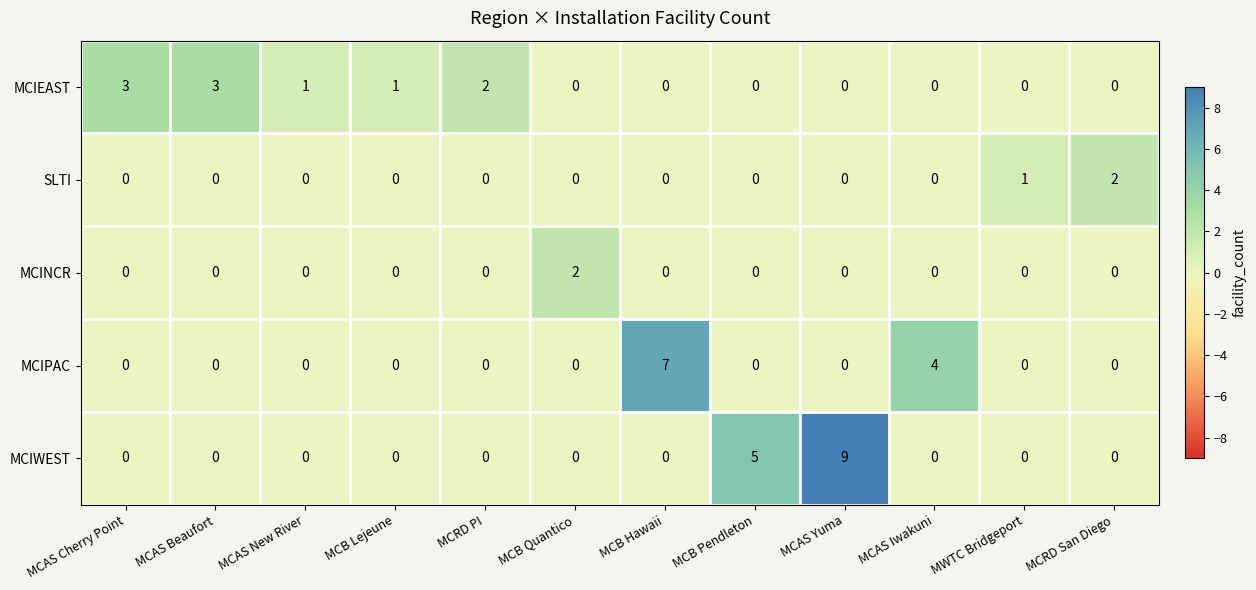

Where is MCIWEST nearest to the value 4?

MCB Pendleton